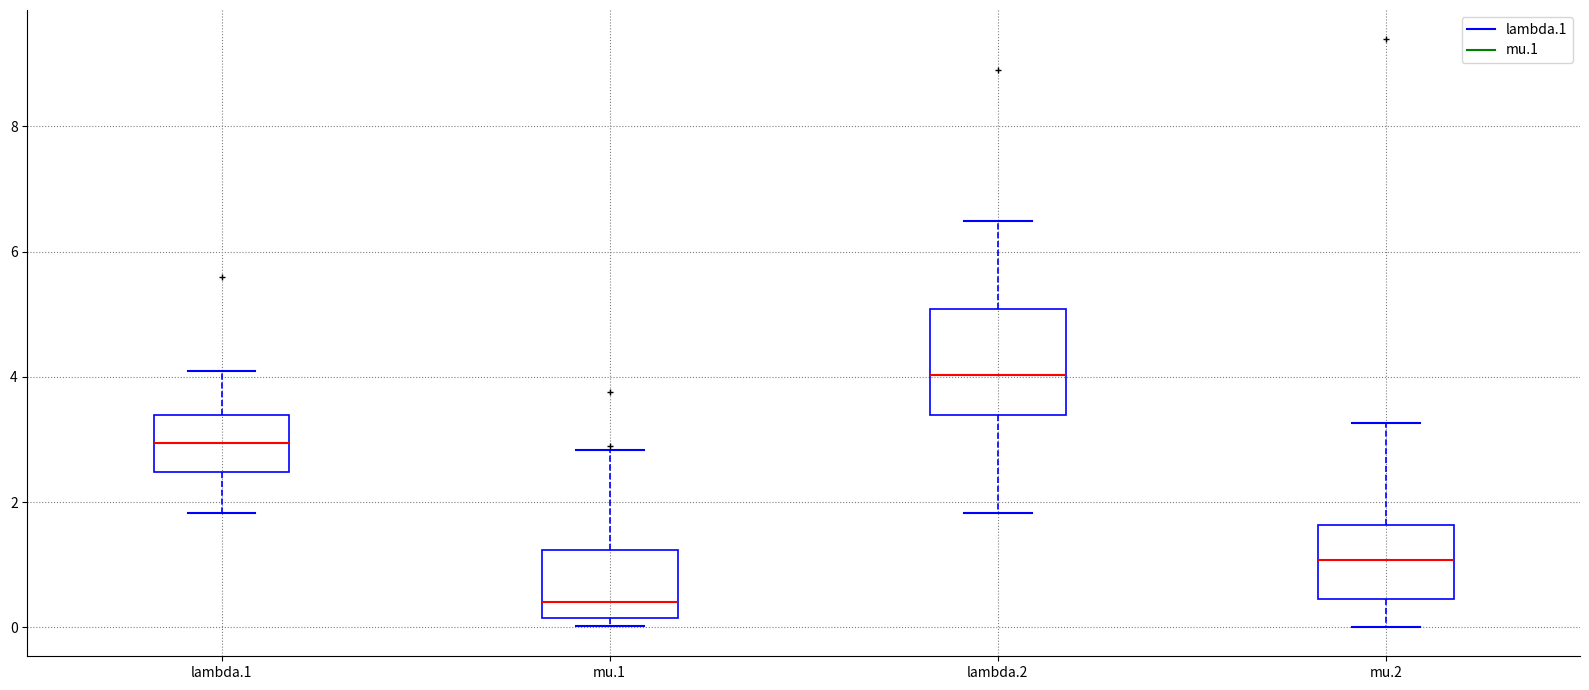

Reading left to right, transcribe this box plot: for each box, give where its median line is, the range the box spans, and where its two whiskers end, as read against the y-axis. The values are not printed on the chart, so give them approximately, as read against the axis.

lambda.1: median 3.0, box 2.4 to 3.4, whiskers 1.8 to 4.0
mu.1: median 0.4, box 0.2 to 1.2, whiskers 0.0 to 2.8
lambda.2: median 4.0, box 3.4 to 5.0, whiskers 1.8 to 6.4
mu.2: median 1.0, box 0.4 to 1.6, whiskers 0.0 to 3.2